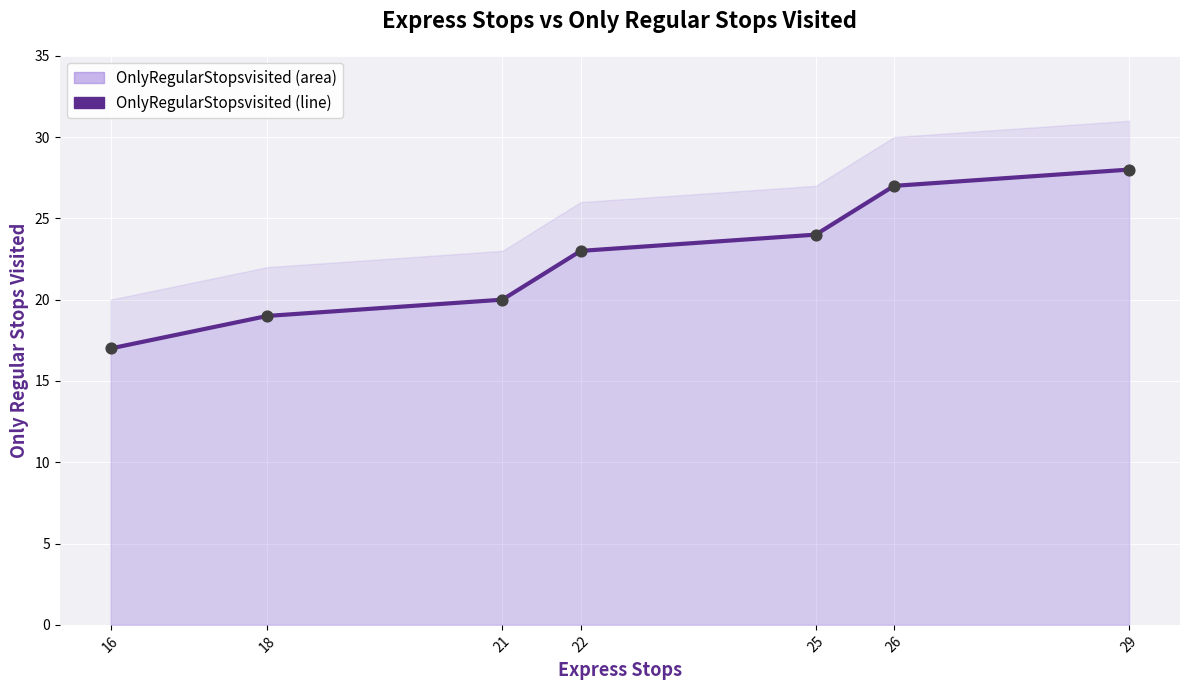

Which has a higher value, 29 or 16?

29